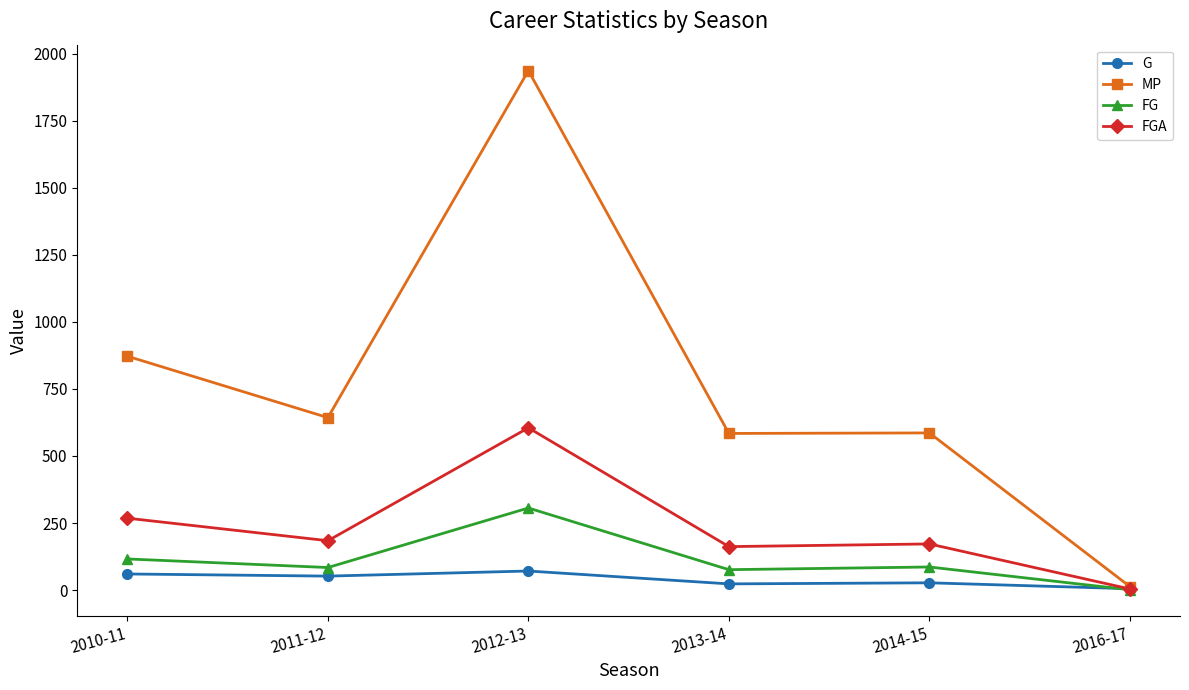

At which label does FGA reach its peak?

2012-13